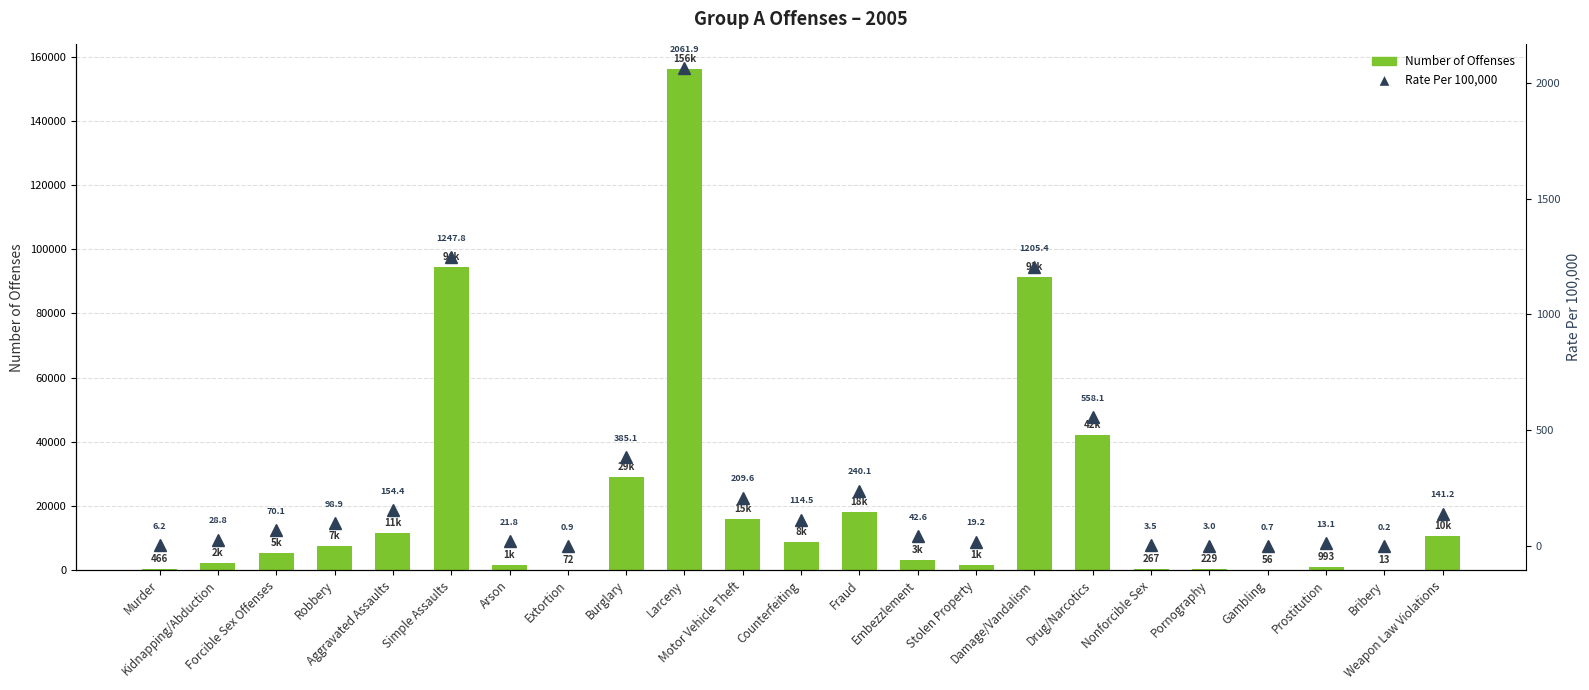

The value of Number of Offenses at Robbery is 7486.0. True or false?

True